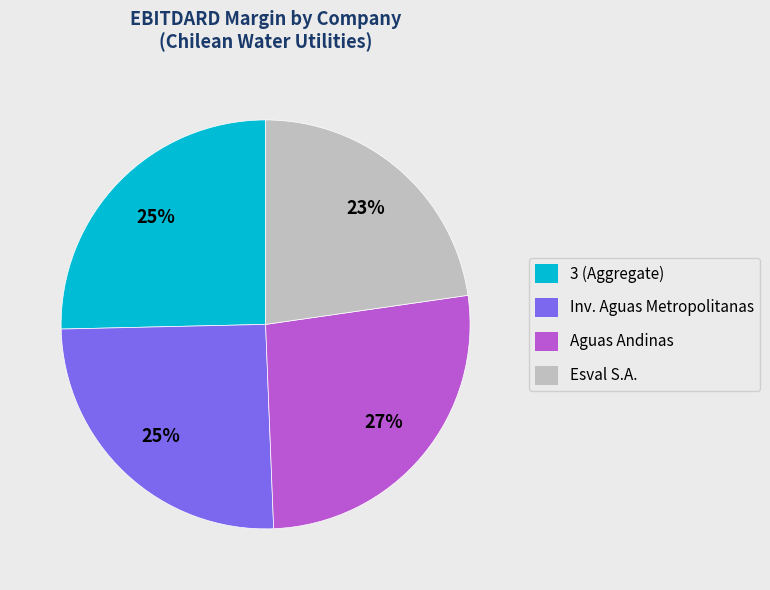

Is there any slice that represents more than half of the pie?

No